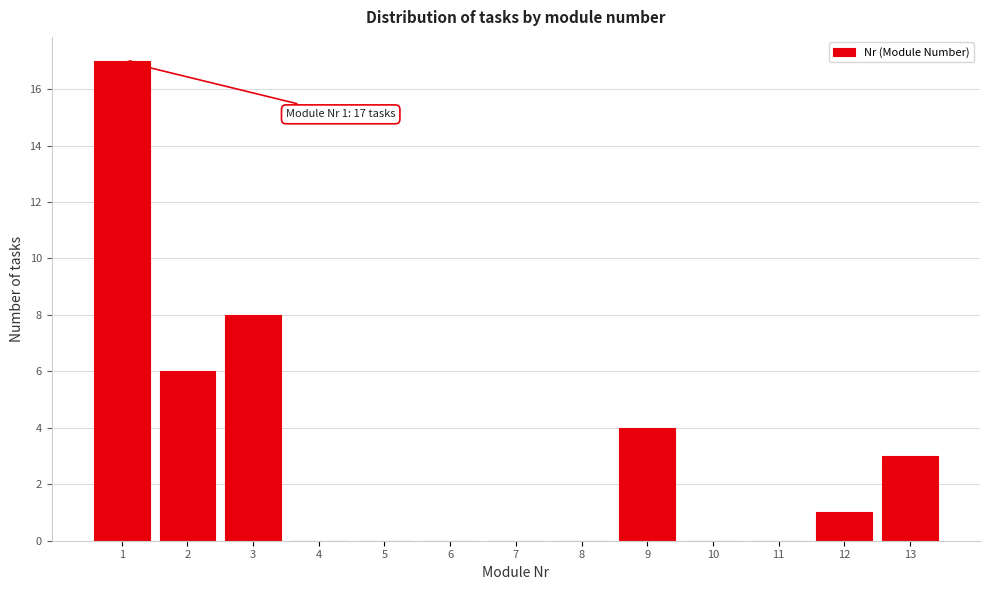

Reading left to right, what are all the values shown in this chart?

1=17	2=6	3=8	4=0	5=0	6=0	7=0	8=0	9=4	10=0	11=0	12=1	13=3